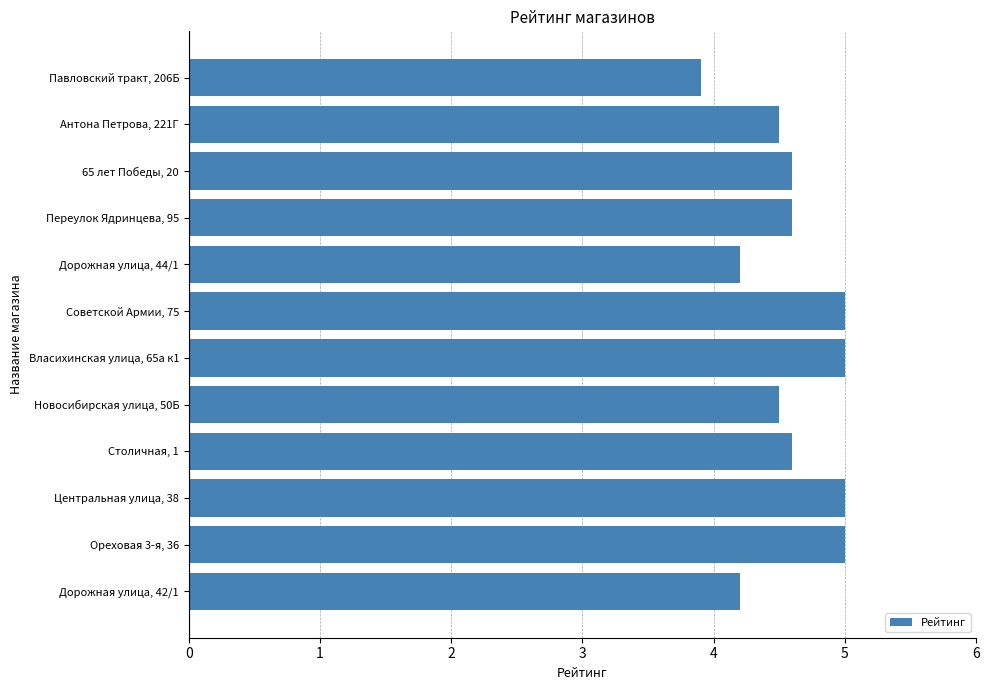

What is the average value?

4.6